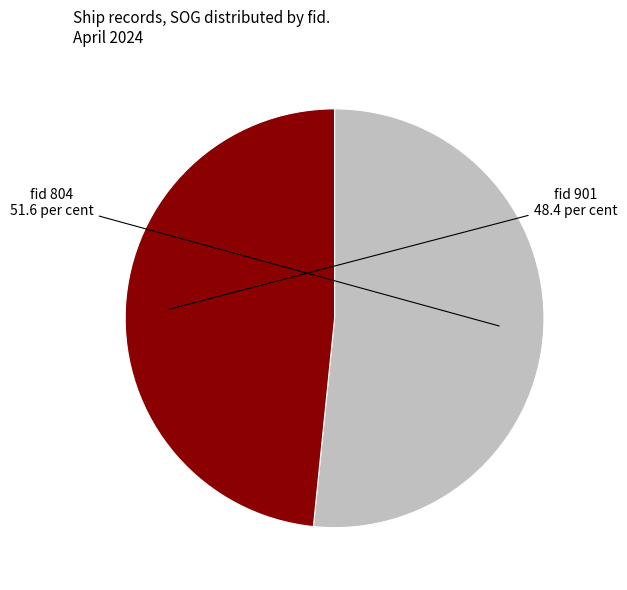

How many slices are in this pie chart?

2